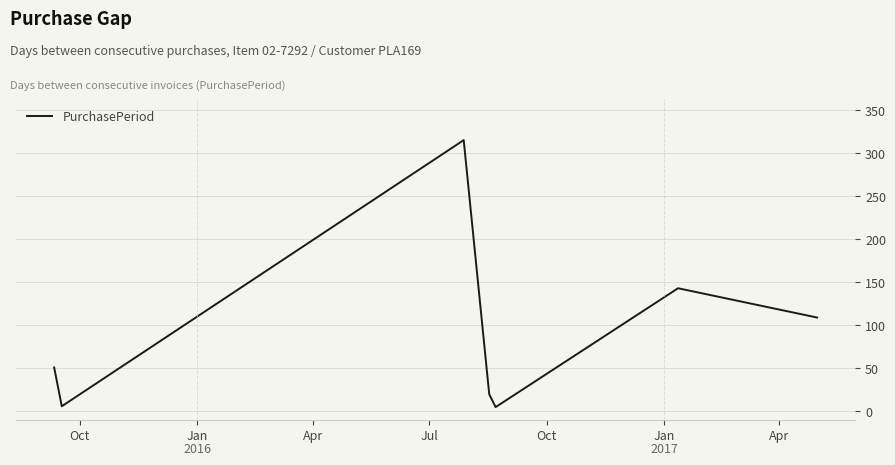

How many interior local peaks (higher than both neighbors) does the data have?

2